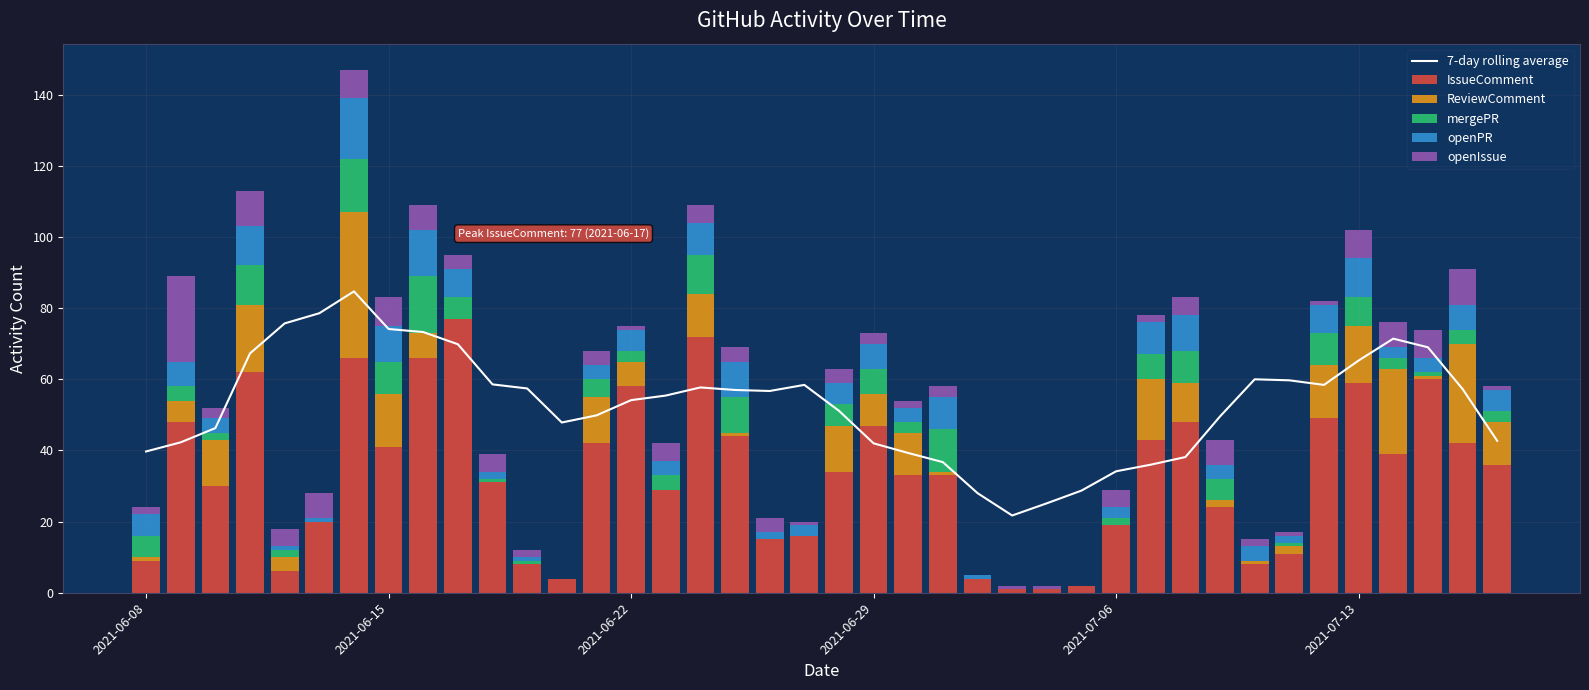

What is the maximum value for IssueComment?

77